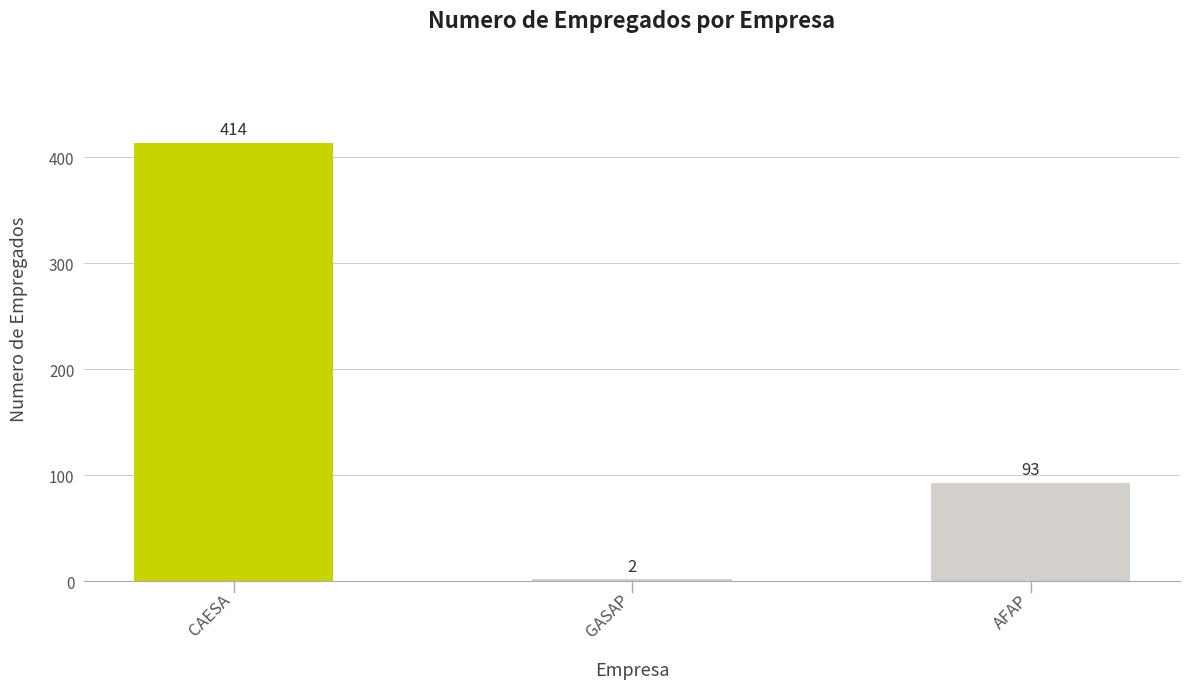

What is the smallest value displayed?

2